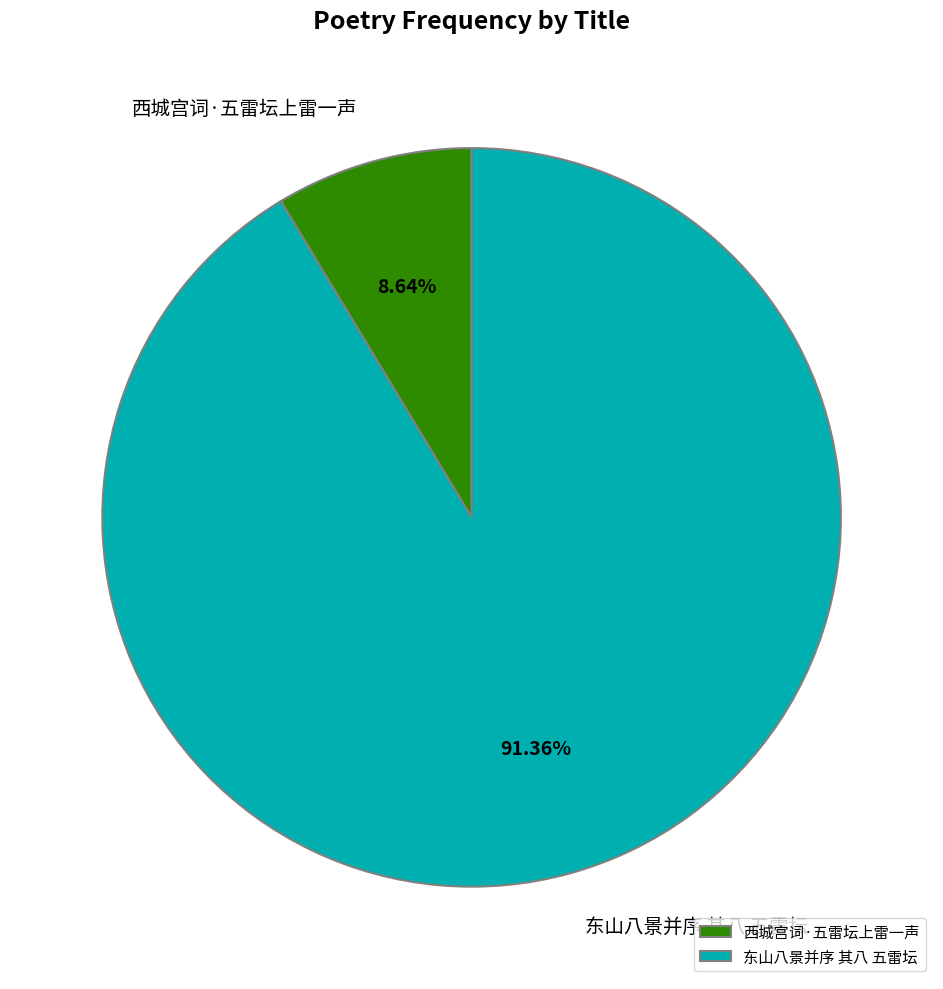

To the nearest percent, what is the difference between the 西城宫词·五雷坛上雷一声 and 东山八景并序 其八 五雷坛 slice percentages?

83%